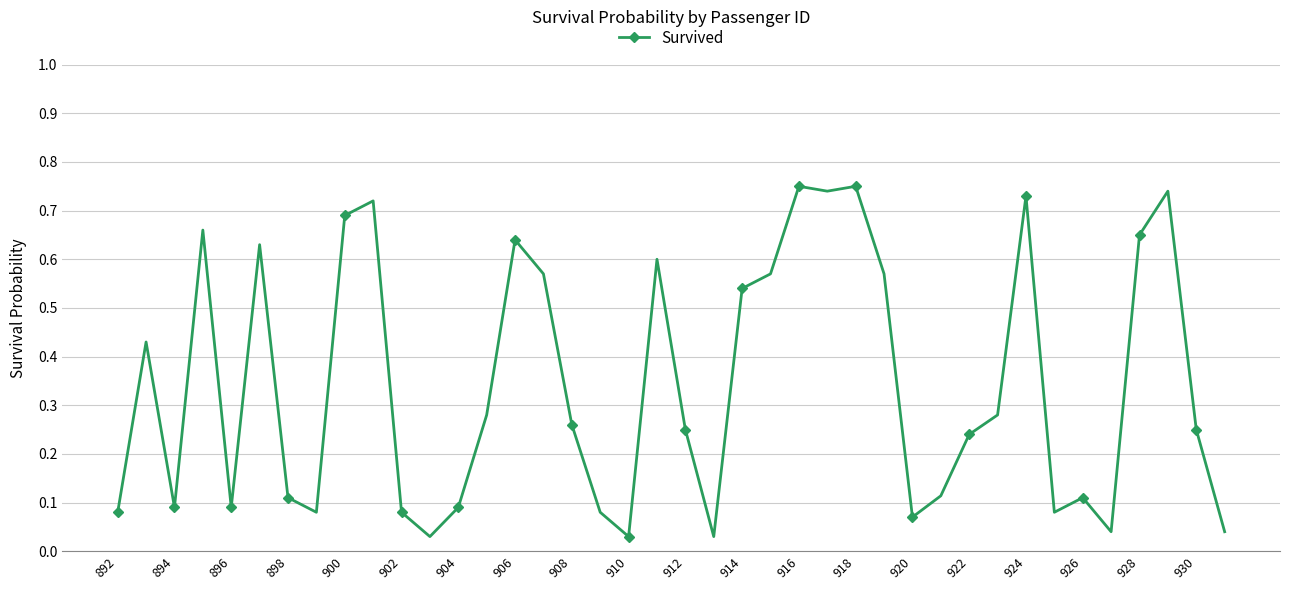

What is the sum of all values?

13.8